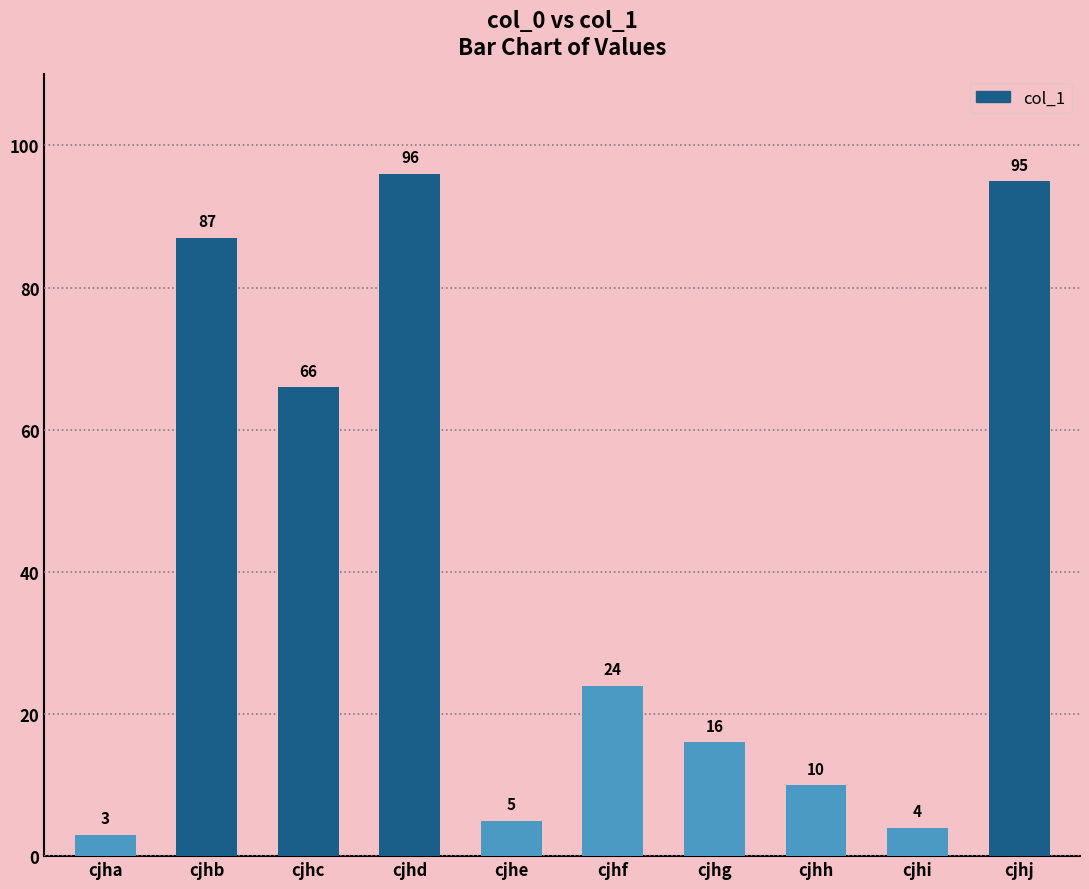

Count the number of categories in the chart.

10